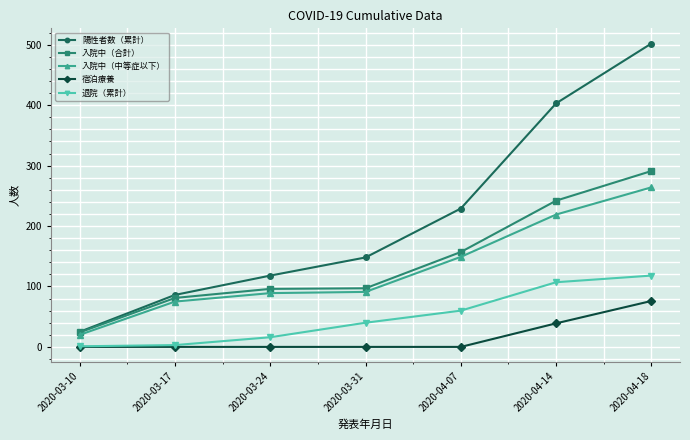

True or false: 退院（累計） and 入院中（合計） cross at least once.

False